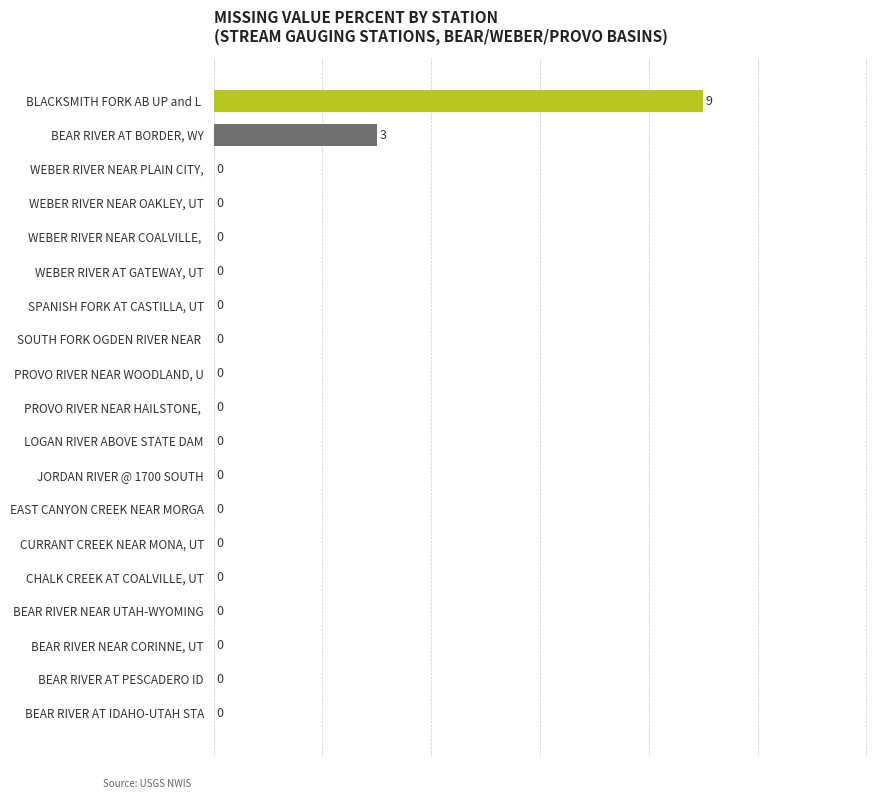

Reading top to bottom, transcribe all the data shown in this chart.

BLACKSMITH FORK AB UP and L =9	BEAR RIVER AT BORDER, WY=3	WEBER RIVER NEAR PLAIN CITY,=0	WEBER RIVER NEAR OAKLEY, UT=0	WEBER RIVER NEAR COALVILLE, =0	WEBER RIVER AT GATEWAY, UT=0	SPANISH FORK AT CASTILLA, UT=0	SOUTH FORK OGDEN RIVER NEAR =0	PROVO RIVER NEAR WOODLAND, U=0	PROVO RIVER NEAR HAILSTONE, =0	LOGAN RIVER ABOVE STATE DAM=0	JORDAN RIVER @ 1700 SOUTH=0	EAST CANYON CREEK NEAR MORGA=0	CURRANT CREEK NEAR MONA, UT=0	CHALK CREEK AT COALVILLE, UT=0	BEAR RIVER NEAR UTAH-WYOMING=0	BEAR RIVER NEAR CORINNE, UT=0	BEAR RIVER AT PESCADERO ID=0	BEAR RIVER AT IDAHO-UTAH STA=0